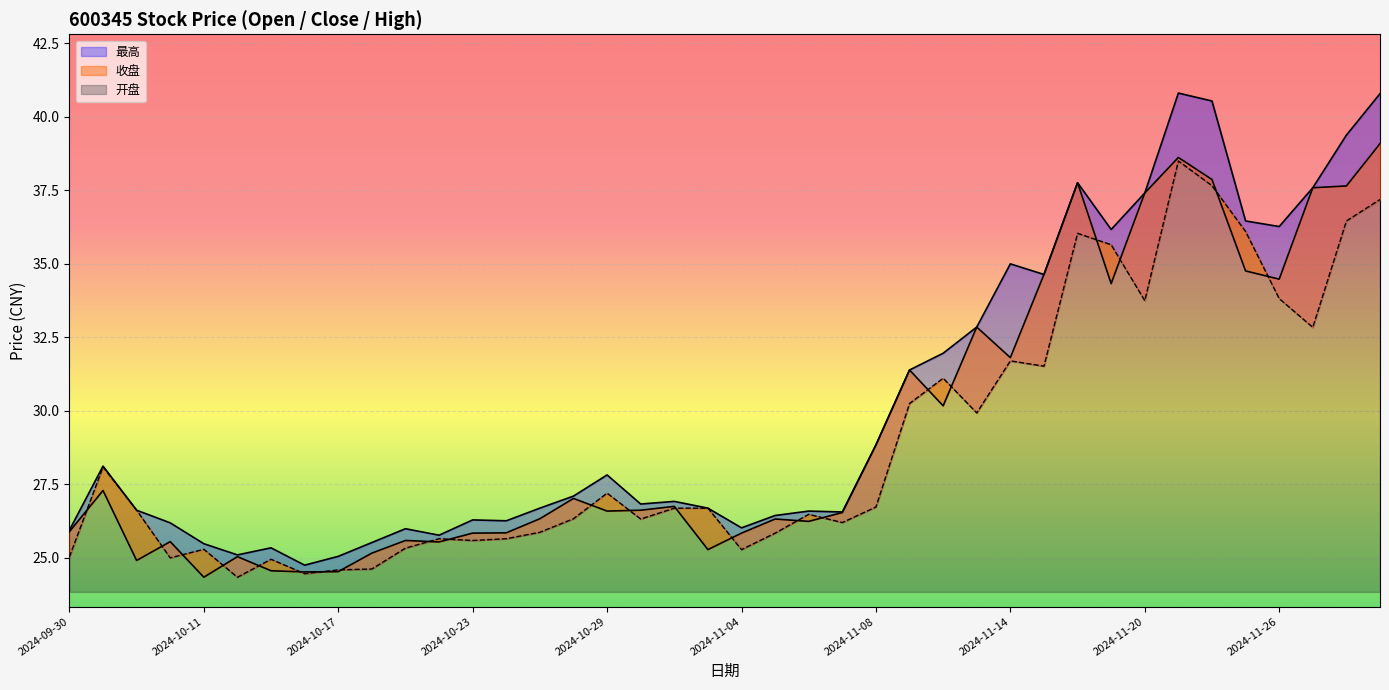

Reading left to right, list all the values displayed in this chart.

收盘: 25.9	27.3	24.9	25.5	24.3	25.0	24.6	24.5	24.5	25.1	25.6	25.5	25.8	25.8	26.3	27.0	26.6	26.6	26.7	25.3	25.8	26.3	26.2	26.5	28.8	31.4	30.2	32.8	31.8	34.6	37.8	34.3	37.4	38.6	37.9	34.8	34.5	37.6	37.6	39.1
最高: 25.9	28.1	26.6	26.2	25.5	25.1	25.3	24.7	25.0	25.5	26.0	25.8	26.3	26.2	26.7	27.1	27.8	26.8	26.9	26.7	26.0	26.4	26.6	26.6	28.8	31.4	31.9	32.8	35.0	34.6	37.8	36.2	37.4	40.8	40.5	36.5	36.3	37.6	39.4	40.8
开盘: 25.0	28.1	26.6	25.0	25.3	24.3	24.9	24.4	24.6	24.6	25.3	25.6	25.6	25.6	25.9	26.3	27.2	26.3	26.7	26.7	25.3	25.8	26.5	26.2	26.7	30.2	31.1	29.9	31.7	31.5	36.0	35.6	33.7	38.5	37.6	36.1	33.8	32.8	36.5	37.2